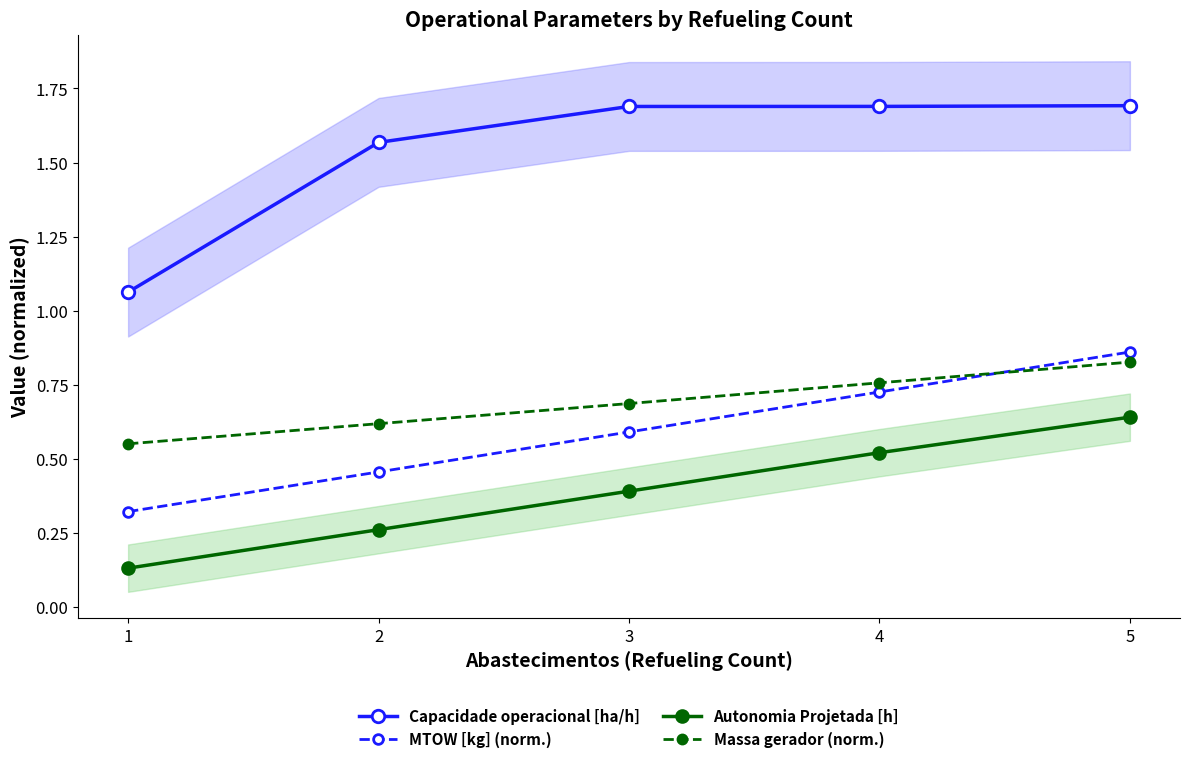

What is the minimum value for Capacidade operacional [ha/h]?

1.1